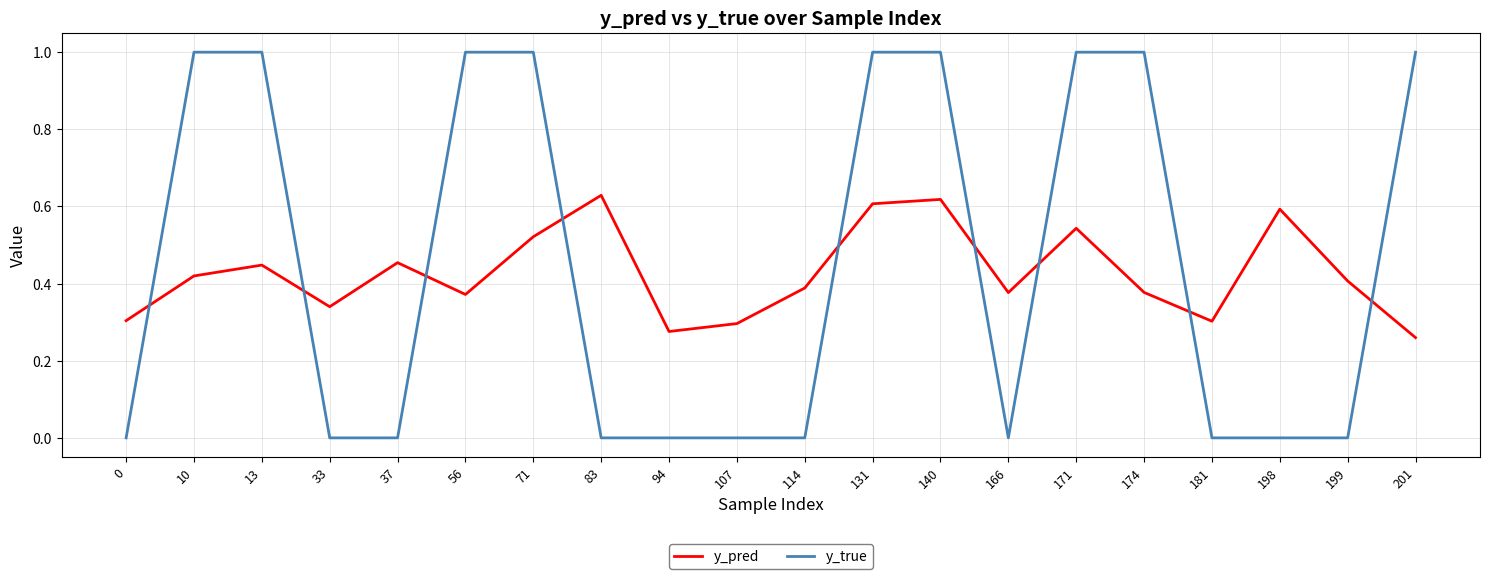

The y_pred series shows 0.5 at 181. True or false?

False